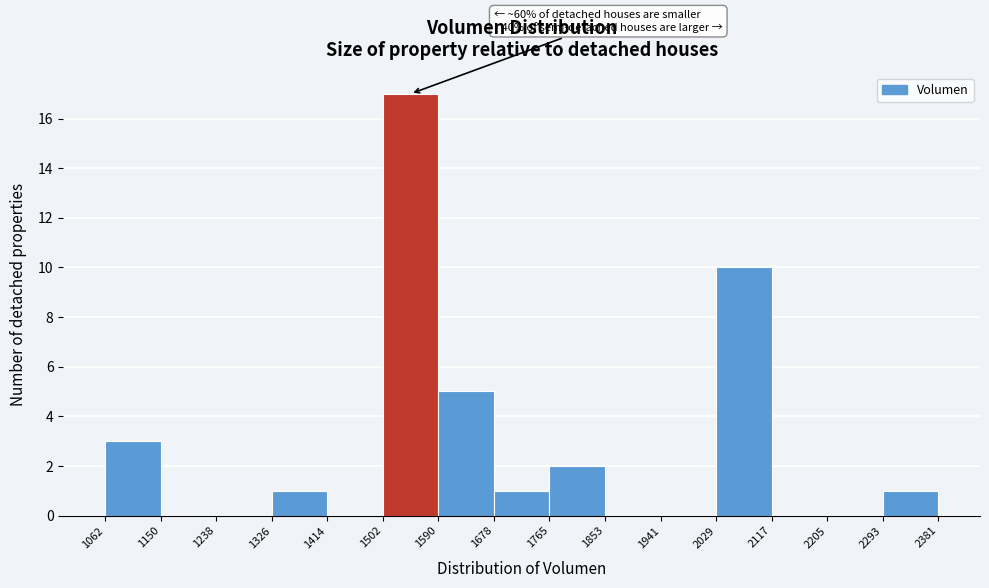

Over which range of the x-axis is the bar tallest?

1502 to 1590